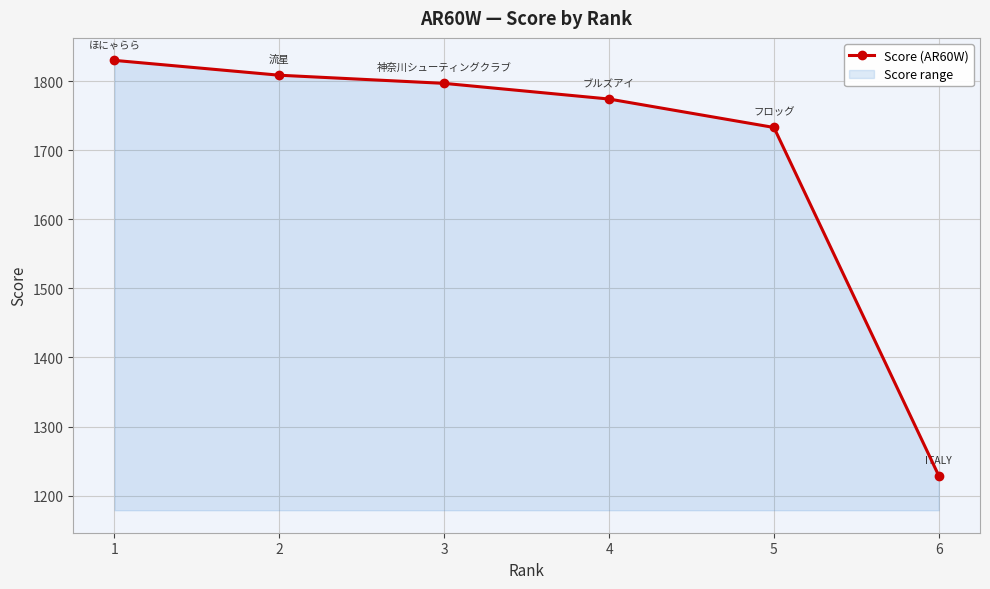

Is it true that the value at 6 is 1228.7?

True